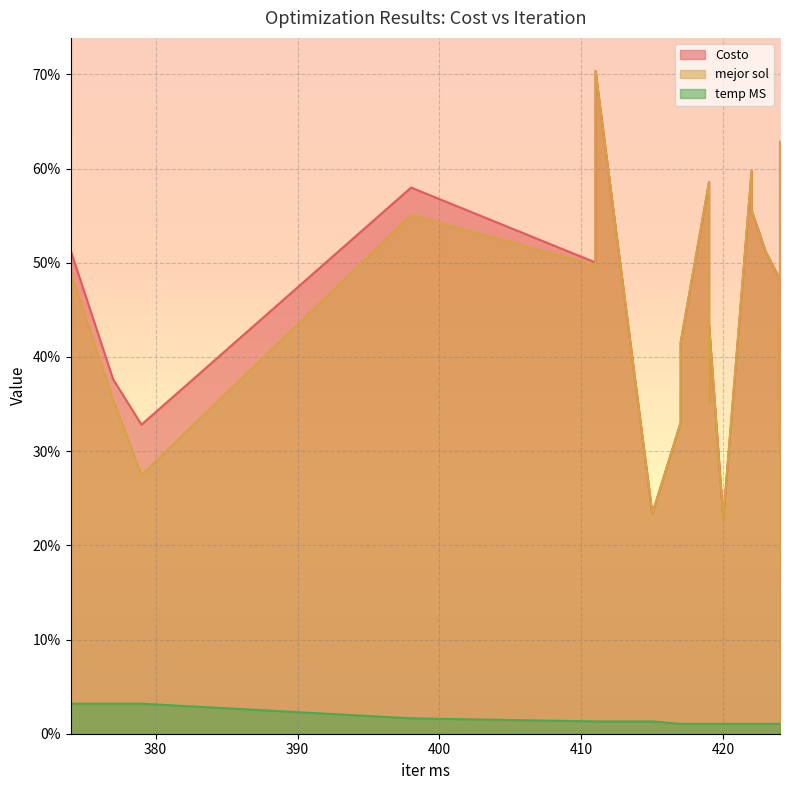

List the series in order of their peak value, highest first.

Costo, mejor sol, temp MS